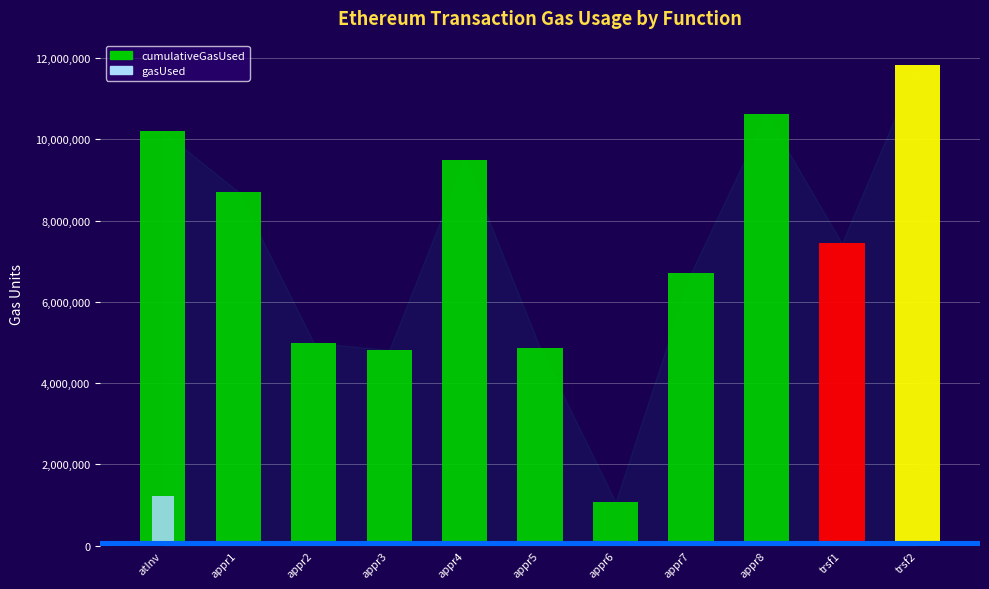

At which label is cumulativeGasUsed closest to 6453693?

appr7